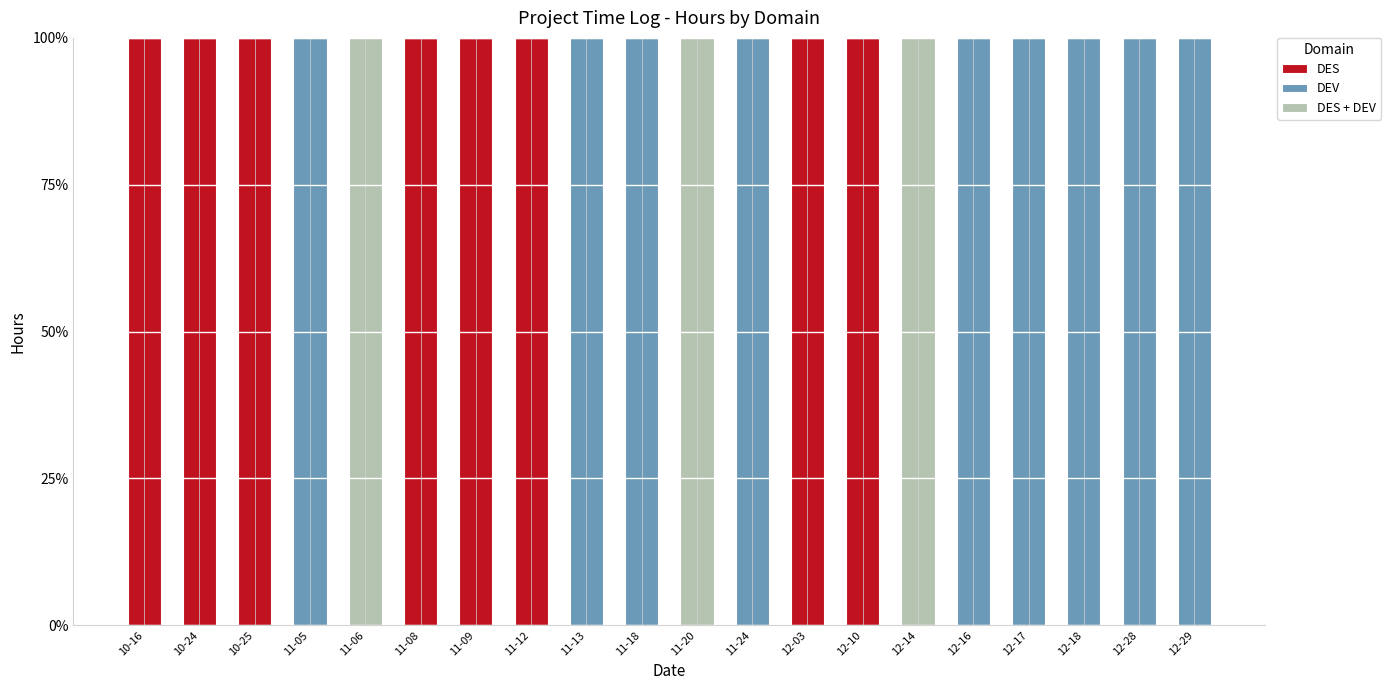

What is the maximum value for DES?

100